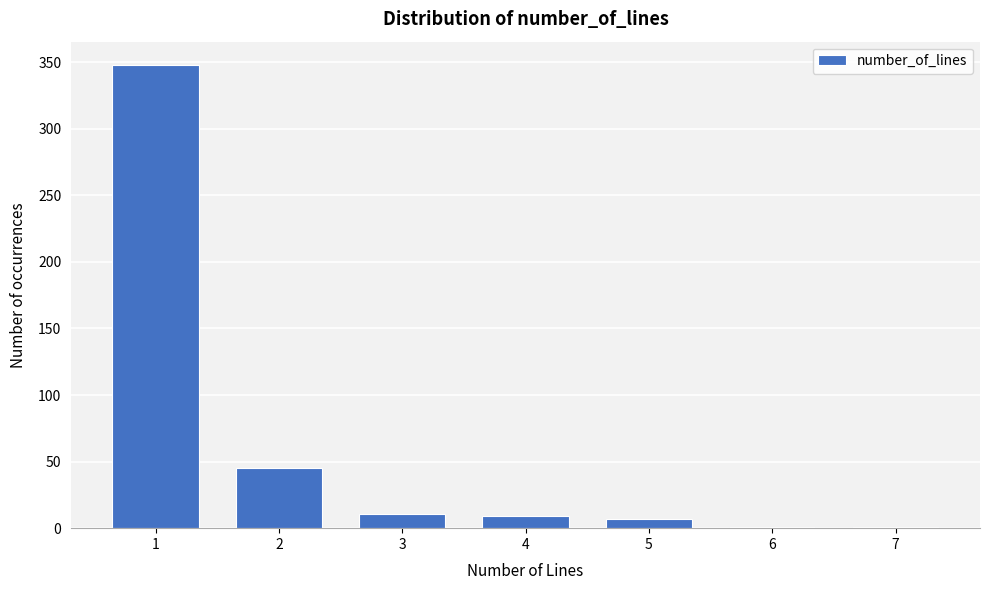

Reading left to right, what are all the values shown in this chart?

1=348	2=45	3=11	4=9	5=7	6=1	7=1